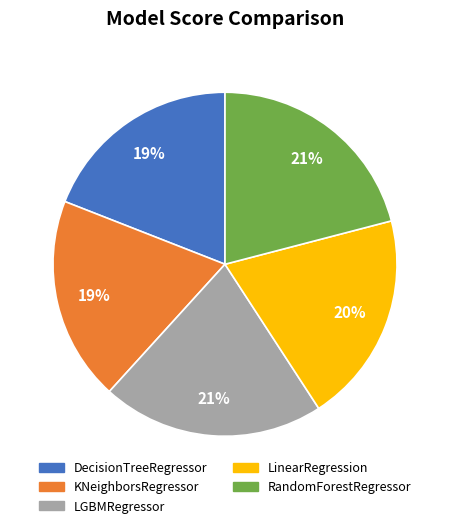

To the nearest percent, what is the difference between the KNeighborsRegressor and LGBMRegressor slice percentages?

2%